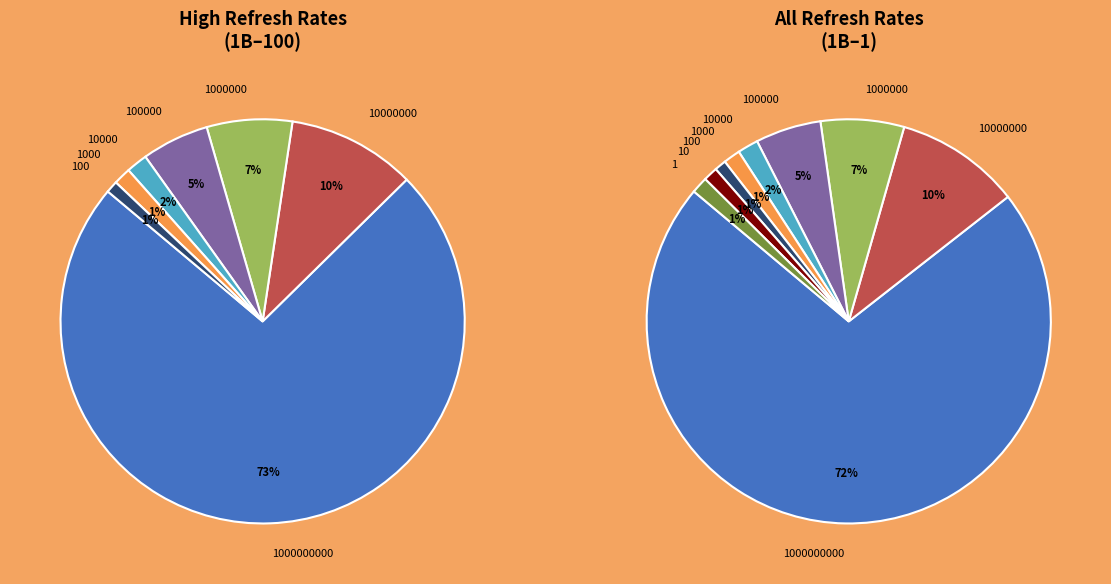

How many segments does this pie chart have?

9